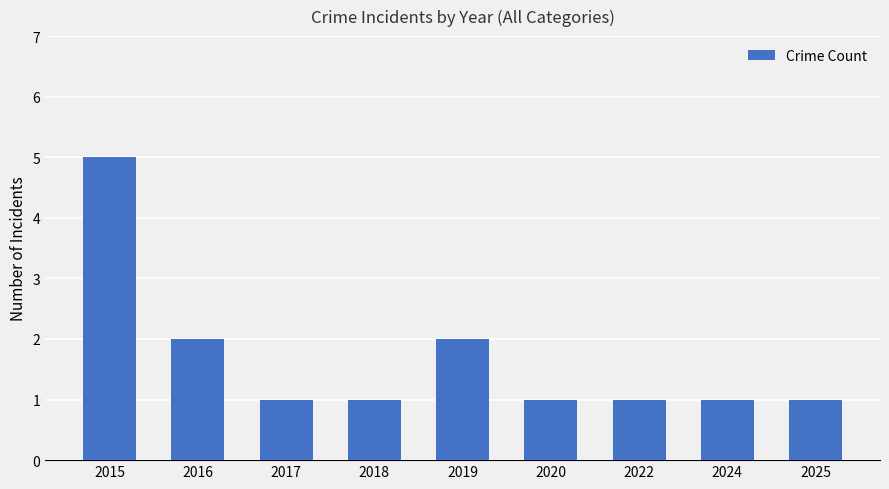

What is the approximate value at 2016?

2